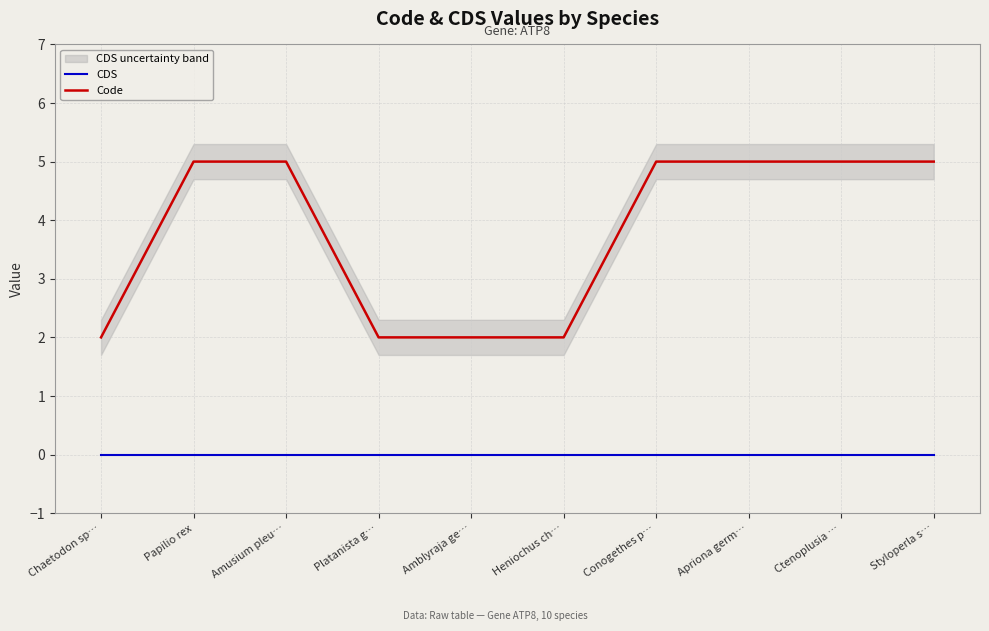

What is the label of the 4th point from the left?

Platanista g…